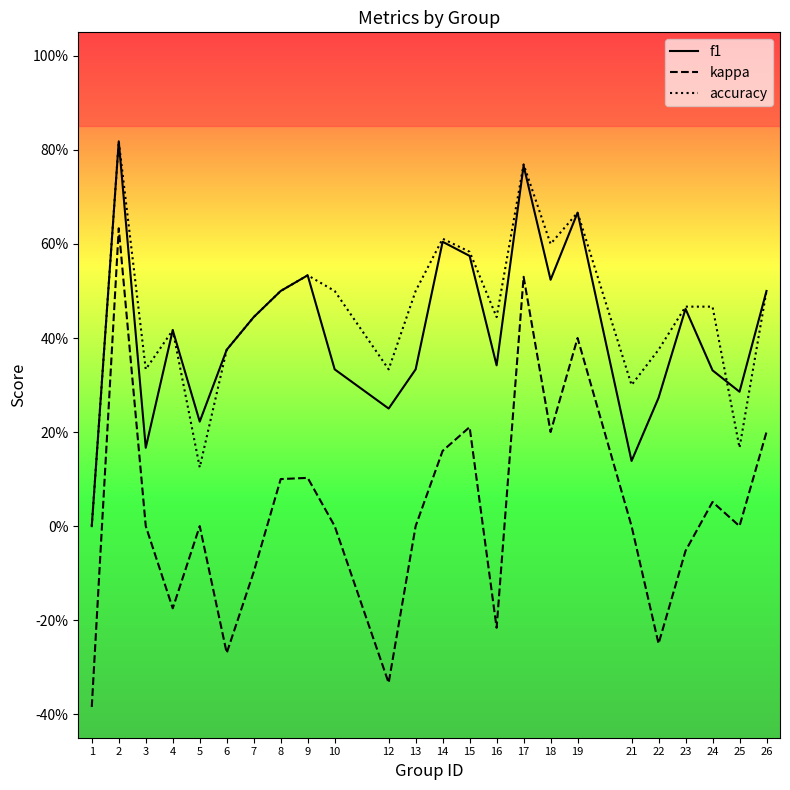

Read the accuracy value at 5.

0.1